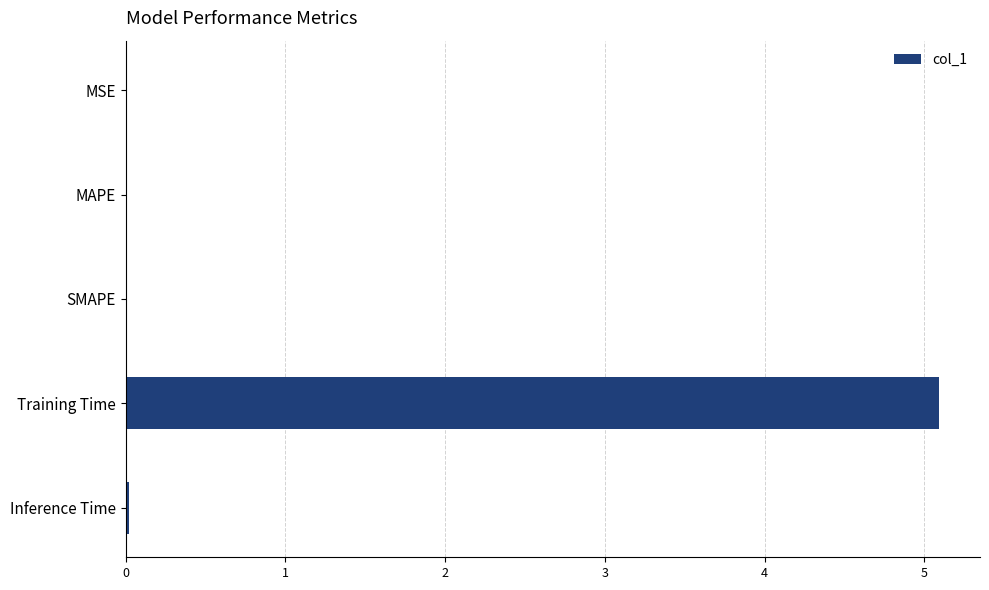

Between MAPE and Training Time, which is larger?

Training Time